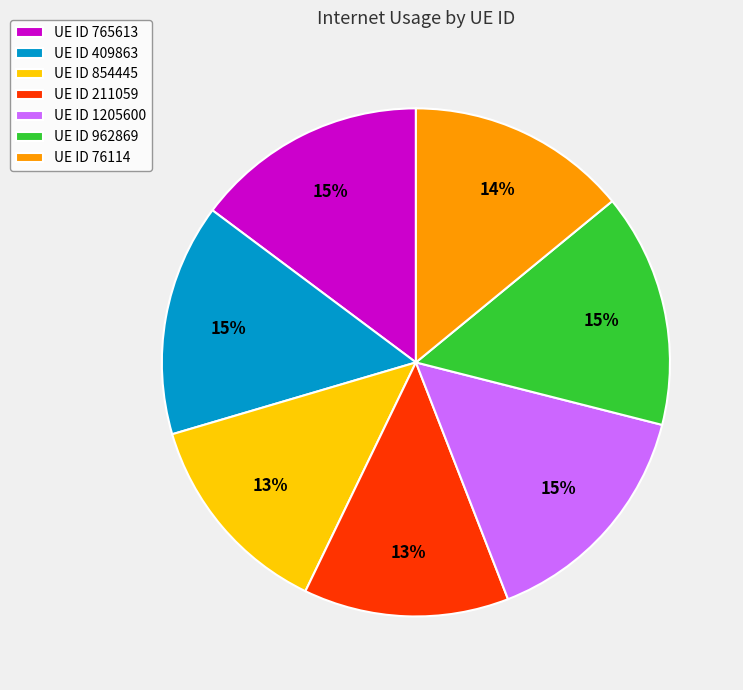

The UE ID 409863 slice represents 15% of the pie. True or false?

True